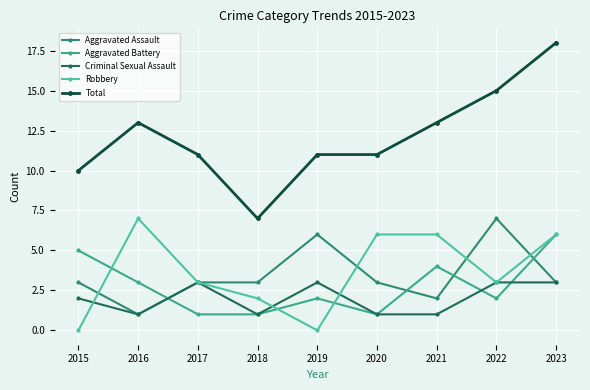

How many series are shown in this chart?

5